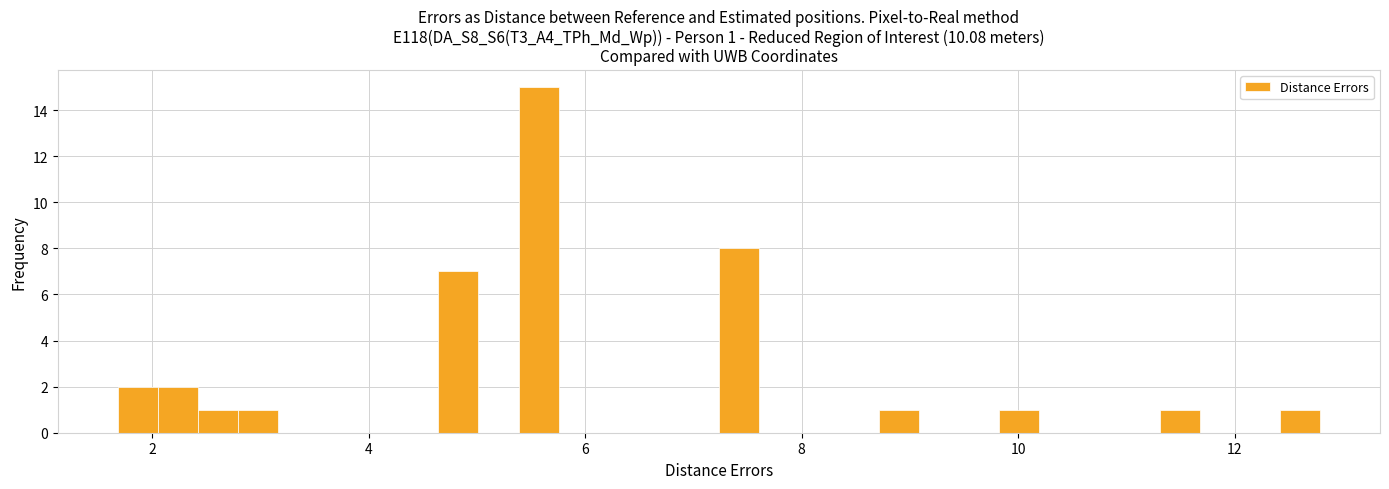

Read against the x-axis, roughly where is the centre of the tallest bar?

5.6